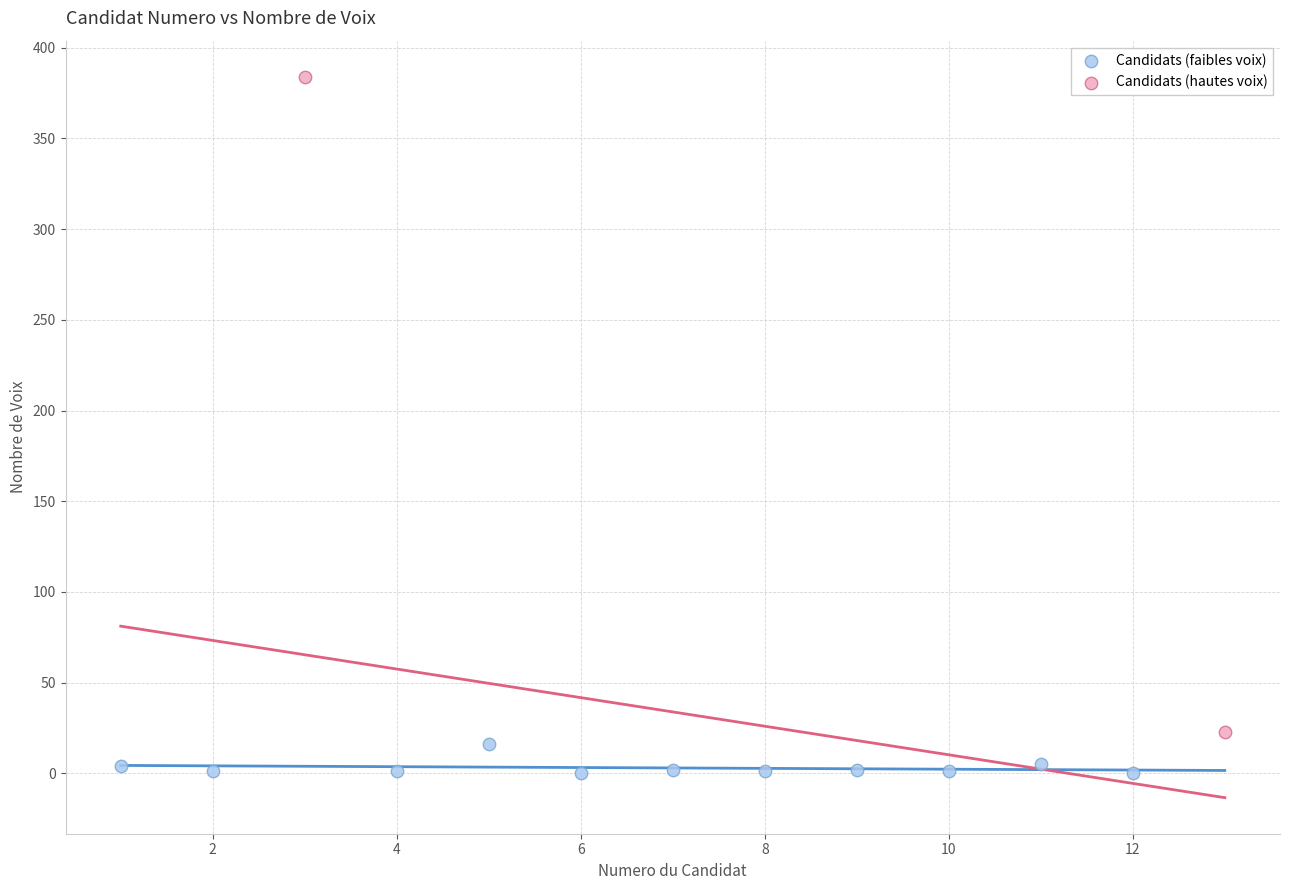

What are all the series names shown in the legend?

Candidats (faibles voix), Candidats (hautes voix)